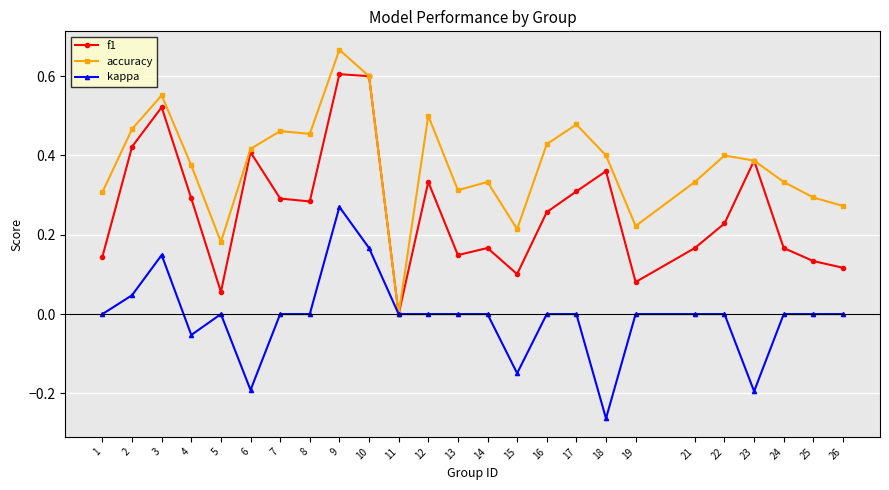

At which category is the sum across all series the highest?

9